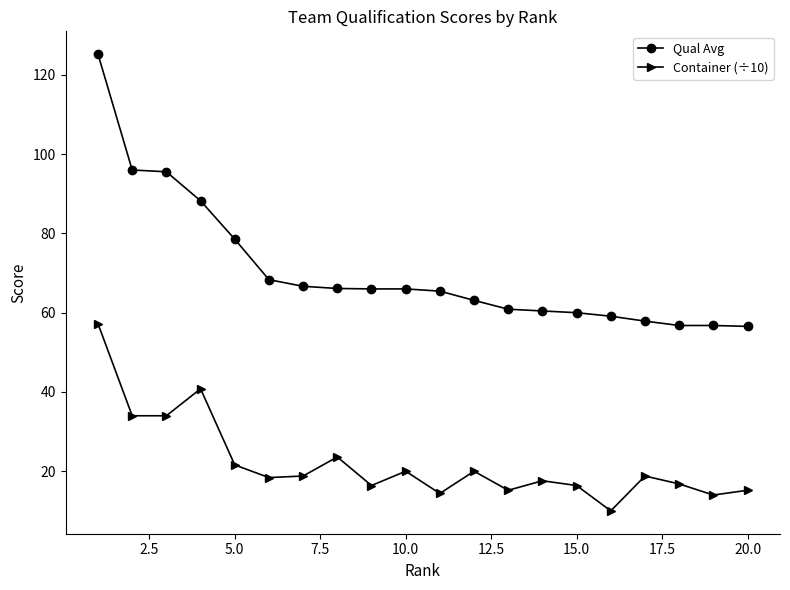

What is the minimum value for Container (÷10)?

10.0